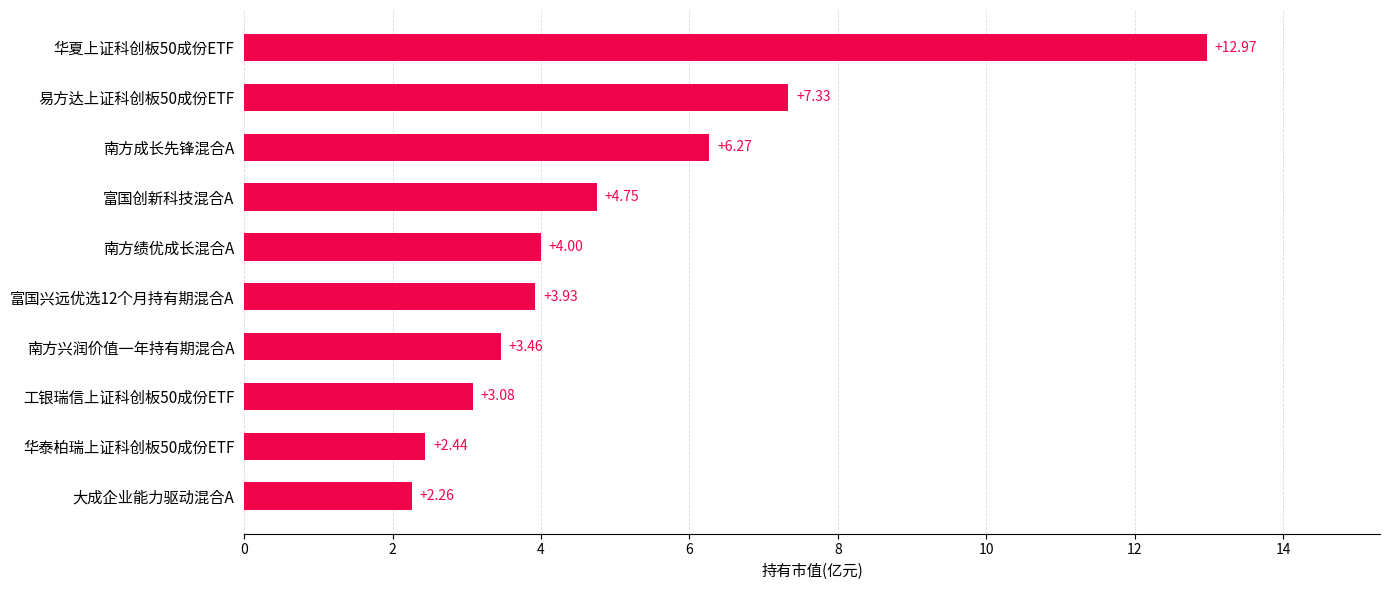

What is the sum of all values?

50.5